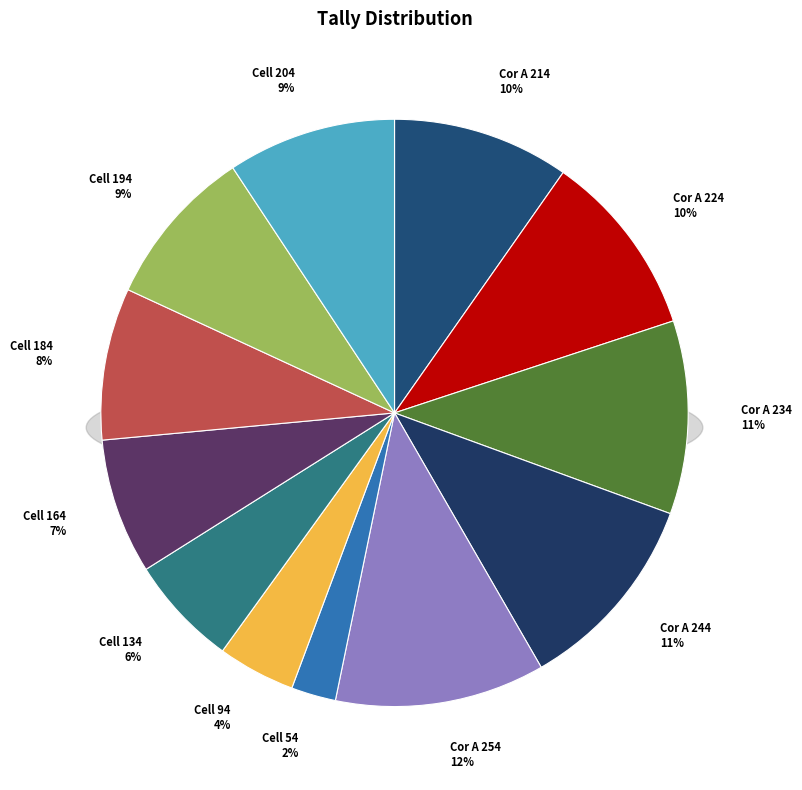

Is it true that Cell 204 is 1% of the pie?

False